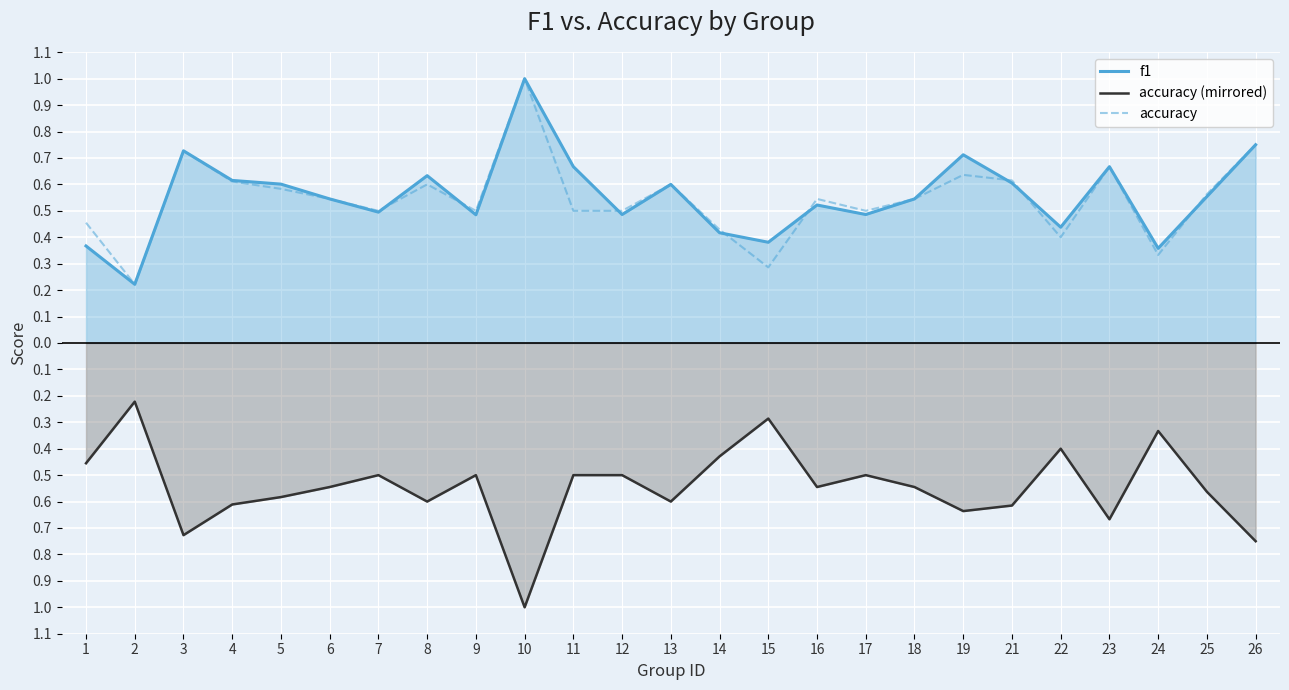

Reading left to right, list all the values displayed in this chart.

f1: 0.4	0.2	0.7	0.6	0.6	0.5	0.5	0.6	0.5	1.0	0.7	0.5	0.6	0.4	0.4	0.5	0.5	0.5	0.7	0.6	0.4	0.7	0.4	0.6	0.8
accuracy (mirrored): -0.5	-0.2	-0.7	-0.6	-0.6	-0.5	-0.5	-0.6	-0.5	-1.0	-0.5	-0.5	-0.6	-0.4	-0.3	-0.5	-0.5	-0.5	-0.6	-0.6	-0.4	-0.7	-0.3	-0.6	-0.8
accuracy: 0.5	0.2	0.7	0.6	0.6	0.5	0.5	0.6	0.5	1.0	0.5	0.5	0.6	0.4	0.3	0.5	0.5	0.5	0.6	0.6	0.4	0.7	0.3	0.6	0.8